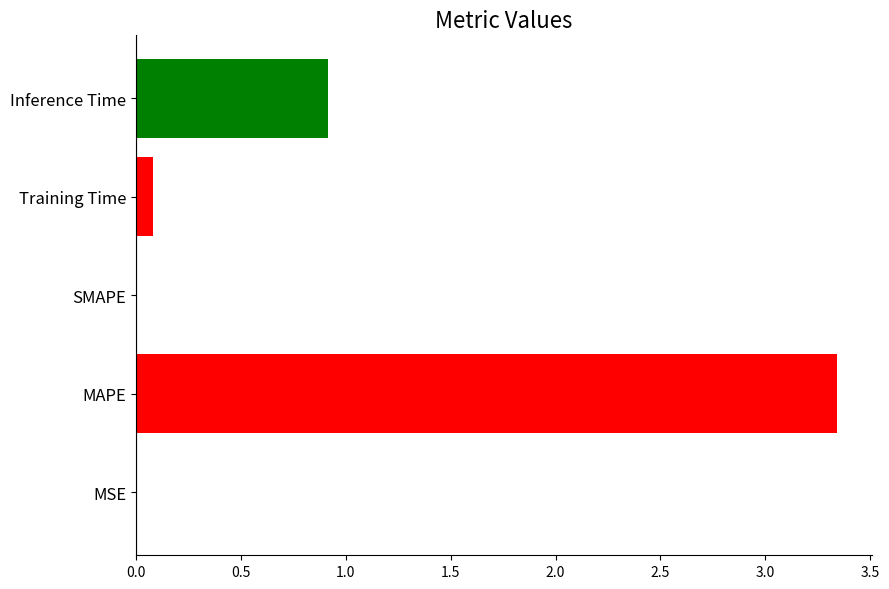

True or false: the data shows 1.2 at SMAPE.

False